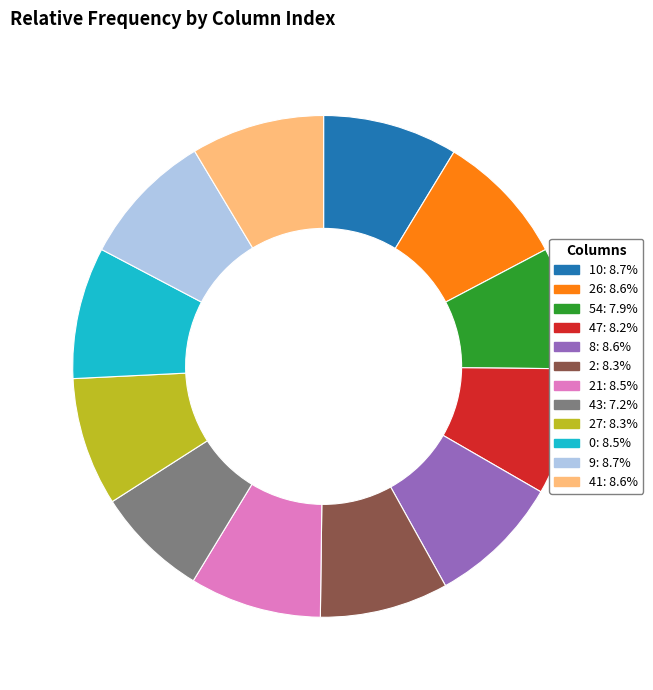

Is there any slice that represents more than half of the pie?

No